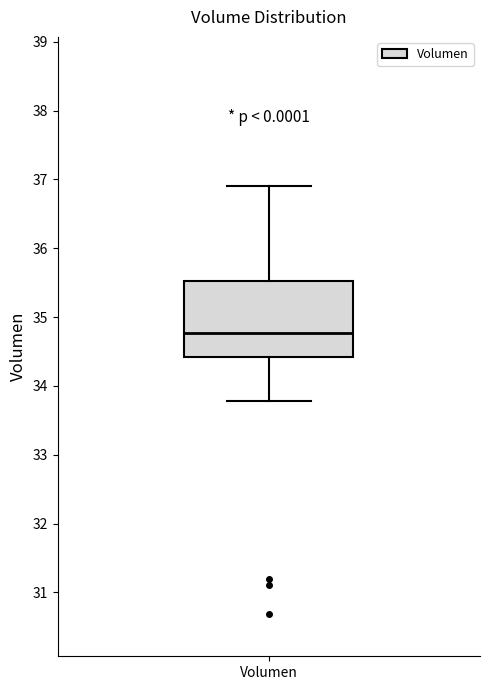

Read this box plot against the y-axis: the position of the median line, the range covered by the box, and the ends of both whiskers. The values are not printed on the chart, so give them approximately, as read against the axis.

median 34.8, box 34.4 to 35.5, whiskers 33.8 to 36.9